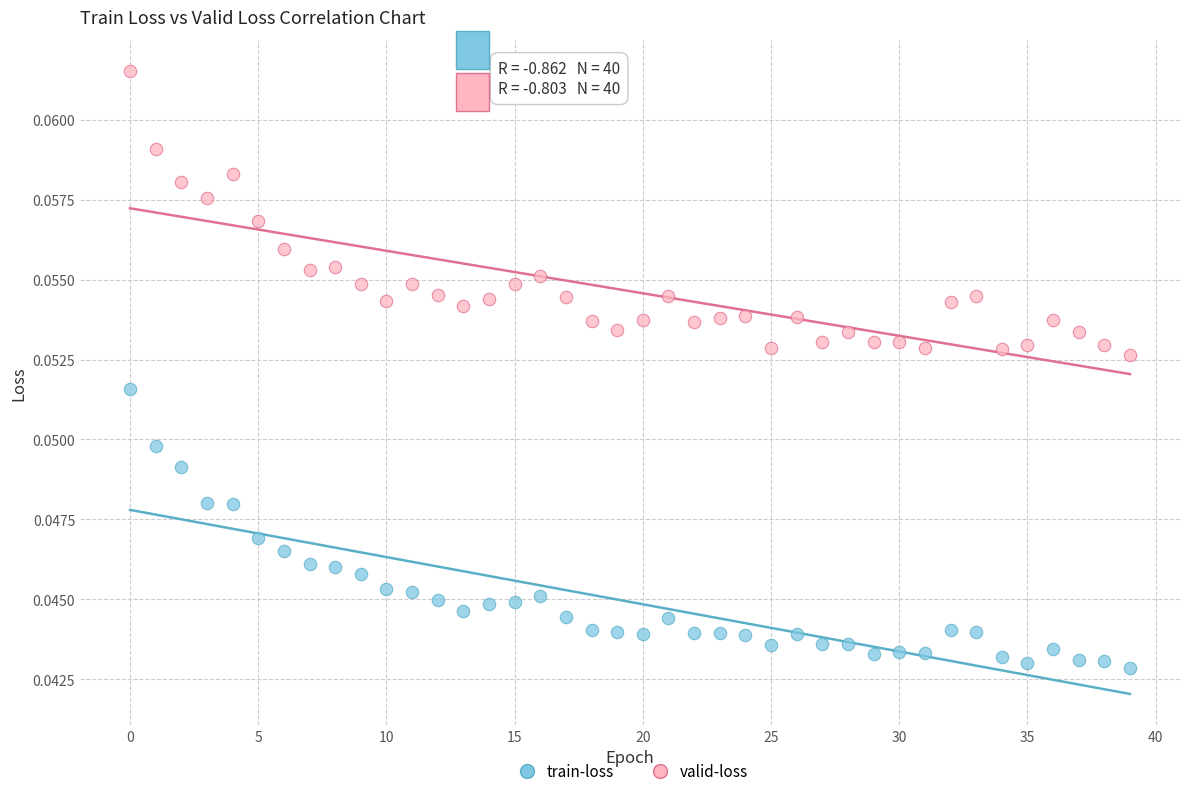

Which series reaches the maximum Y coordinate?

valid-loss